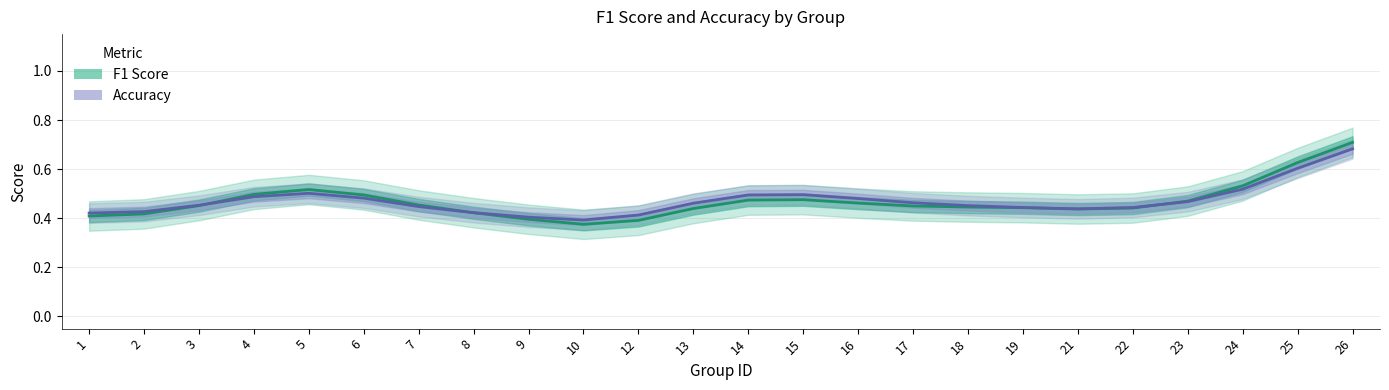

Which series has the largest total across all categories?

Accuracy